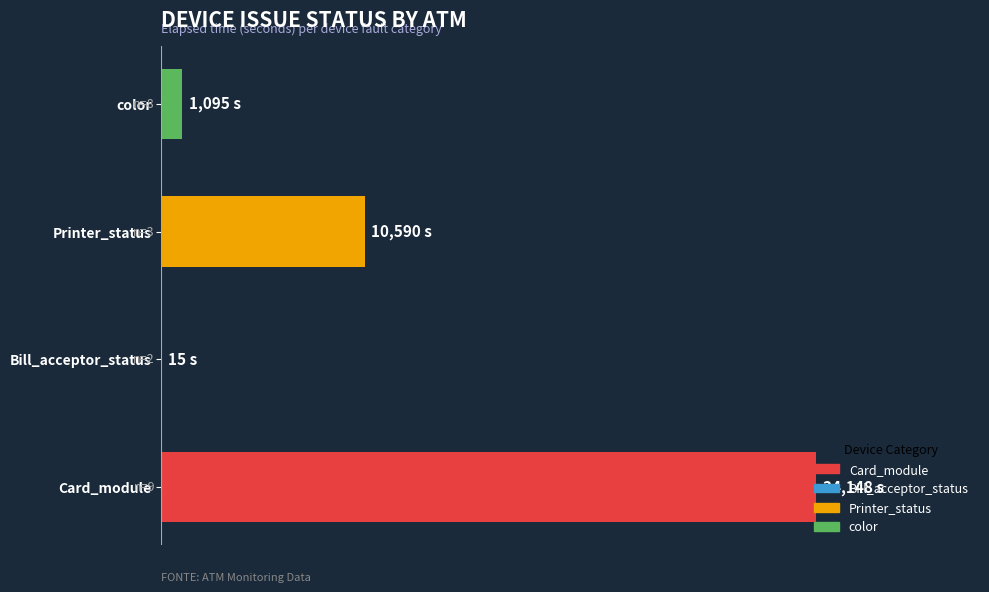

How many values exceed 10590?

1